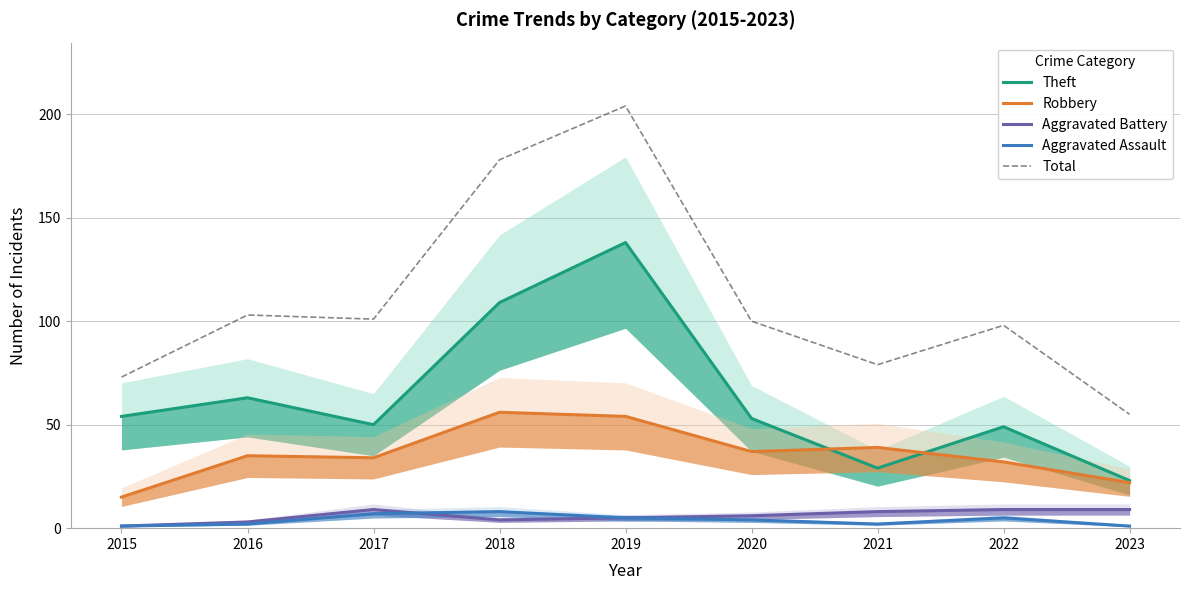

Is it true that Total equals 137 at 2020?

False